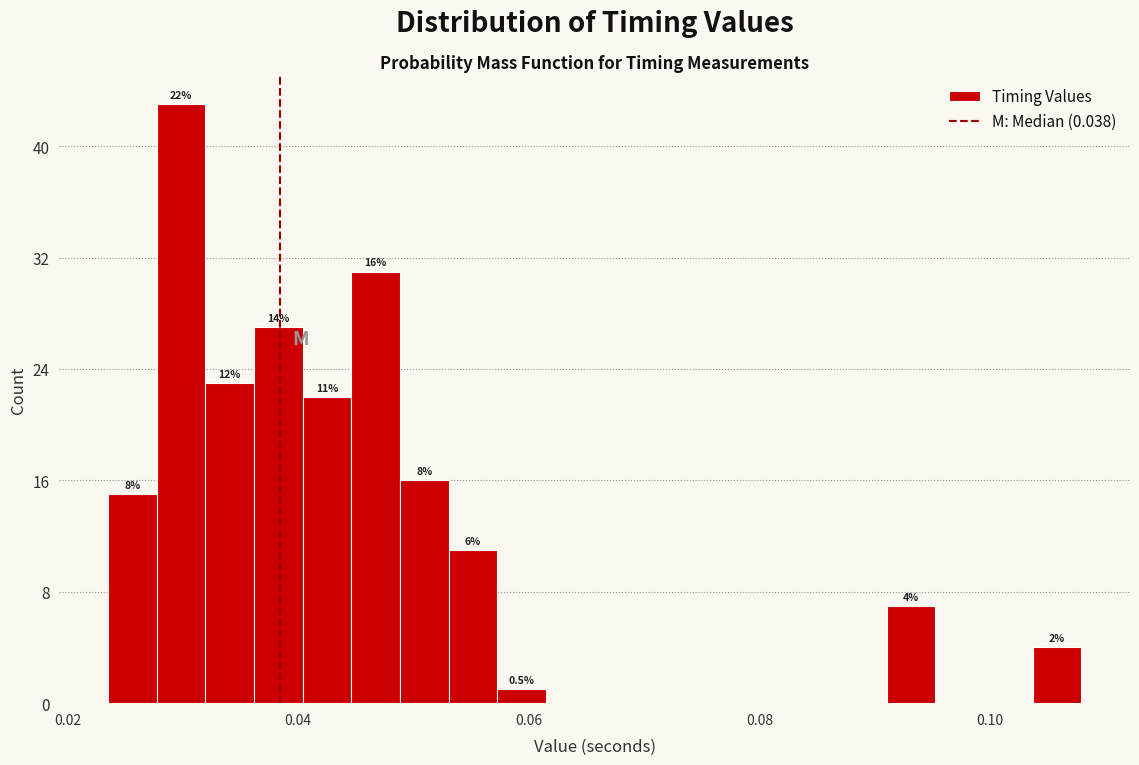

Read against the x-axis, roughly where is the centre of the tallest bar?

0.030